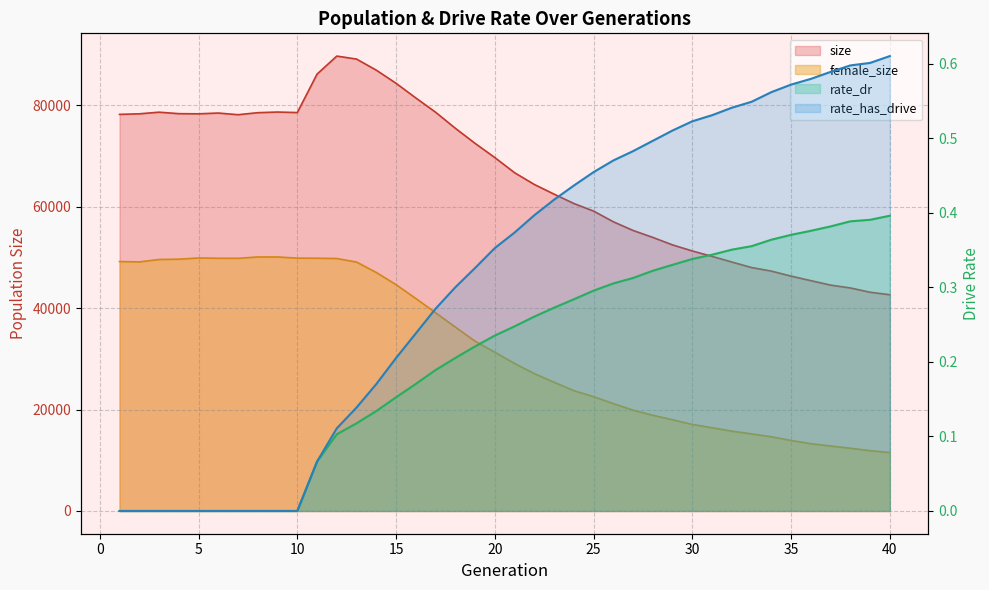

What is the difference between the second highest and second lowest values in the size series?

45970.0